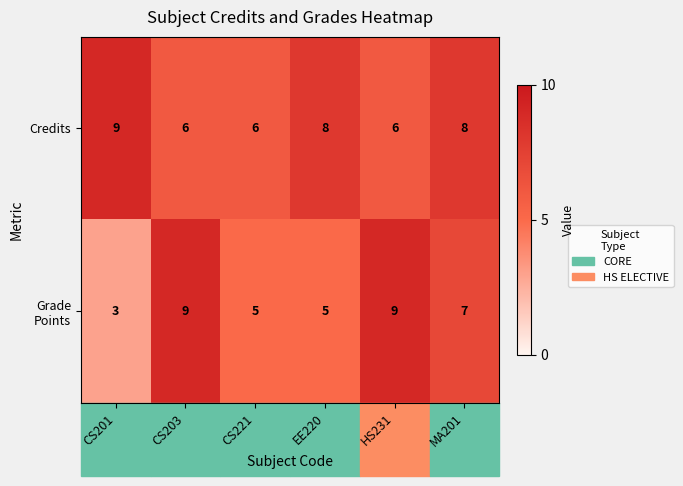

What is the difference between the highest and lowest values at CS203?

3